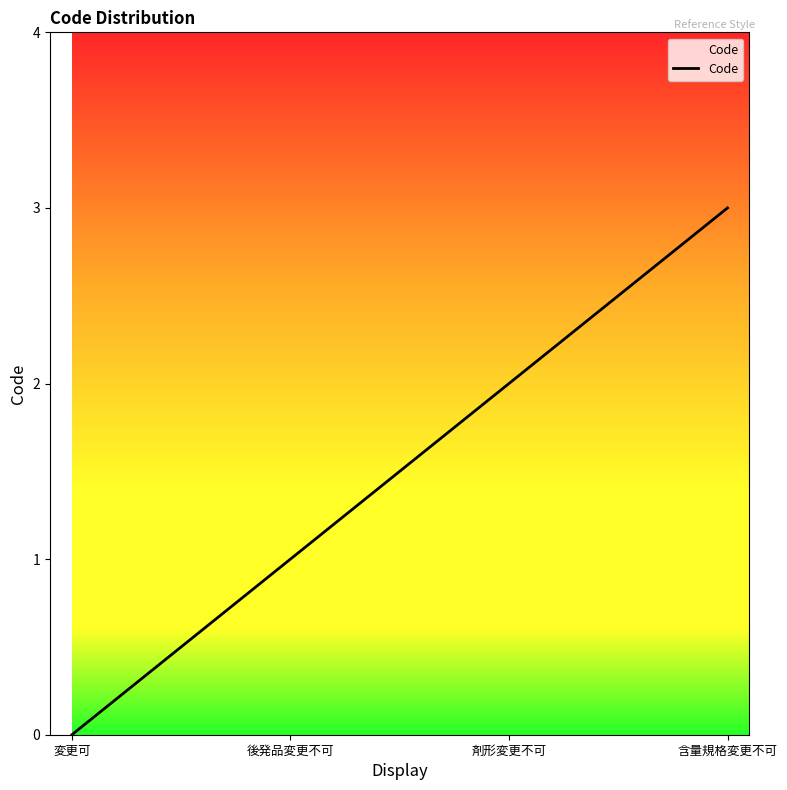

Is it true that the value at 後発品変更不可 is 1?

True